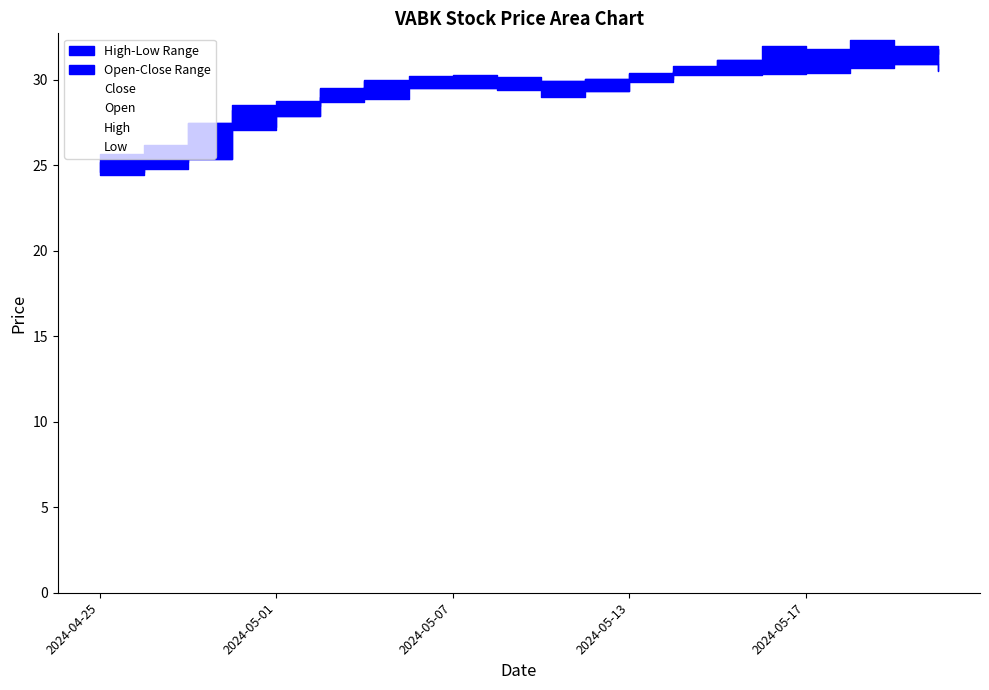

Is it true that Close equals 11.9 at 13?

False